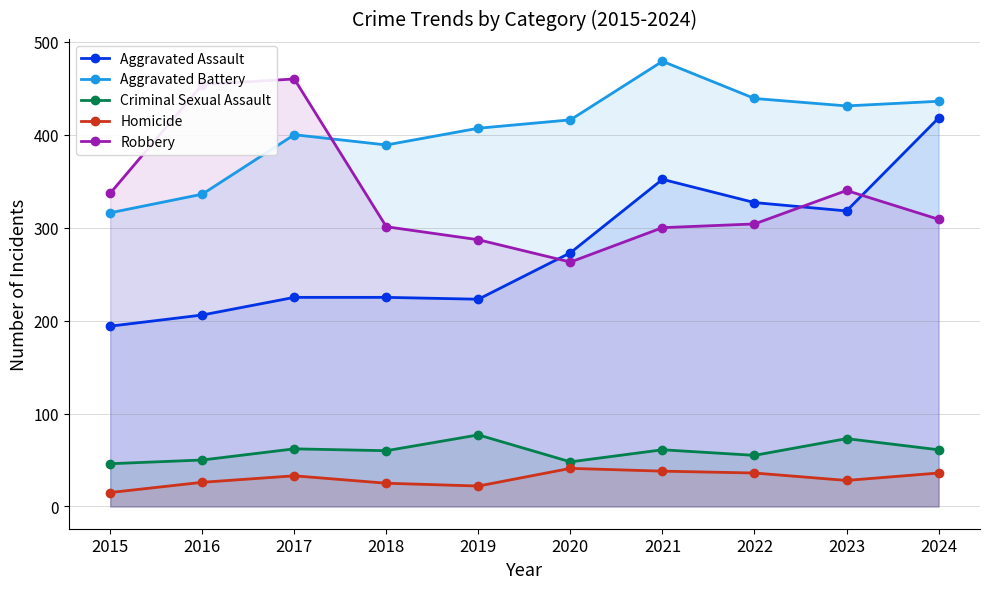

At how many categories does at least one series exceed 464?

1